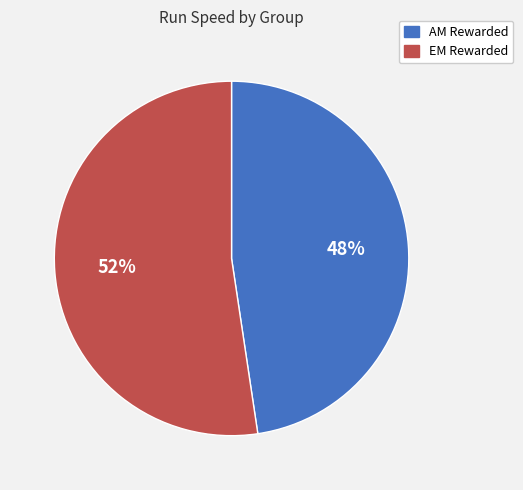

To the nearest percent, what is the average slice percentage?

50%